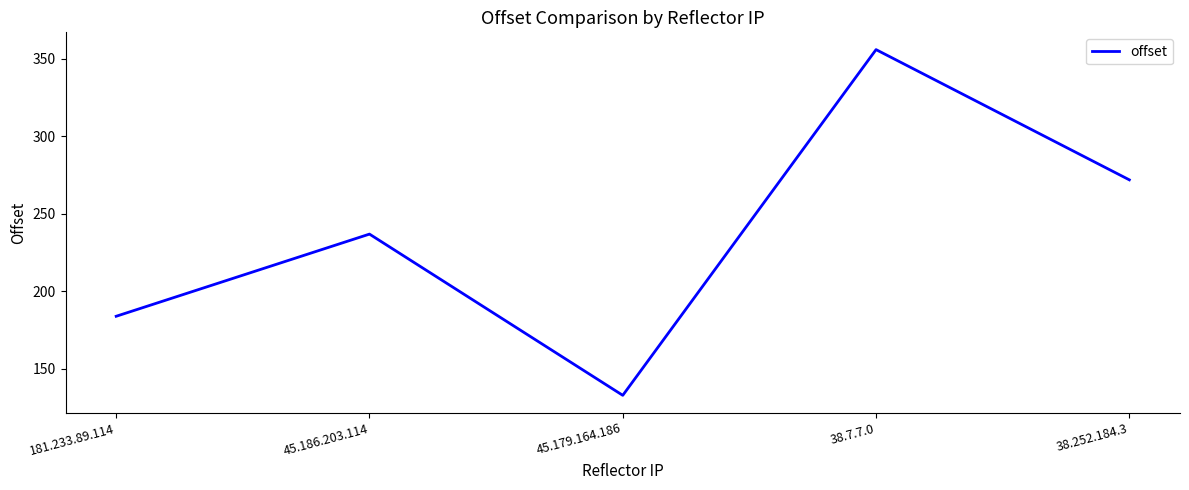

How many interior local peaks (higher than both neighbors) does the data have?

2